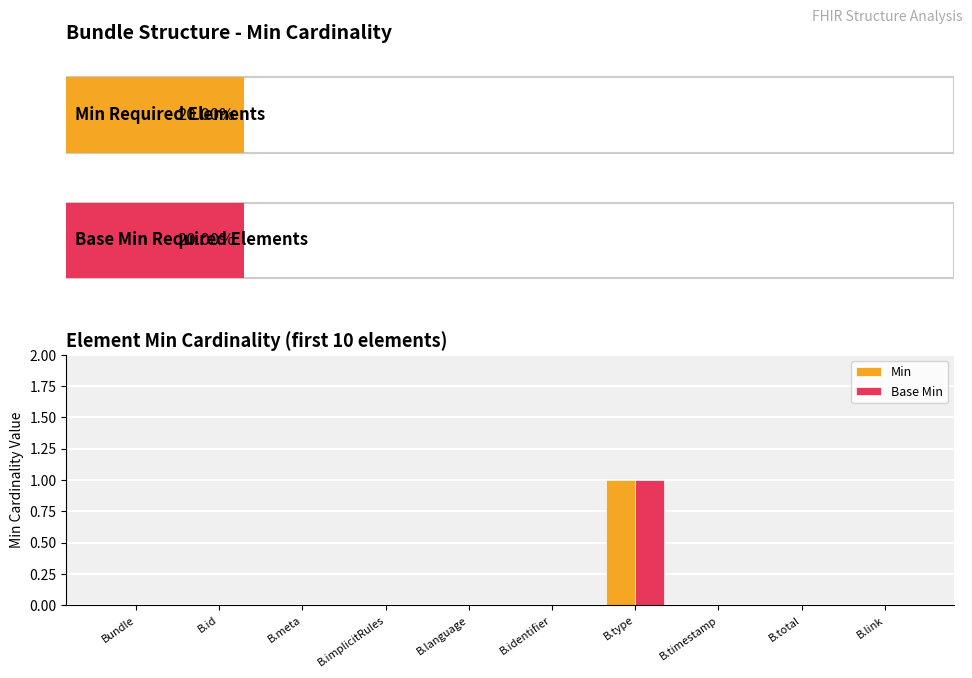

How many groups of bars are there?

10